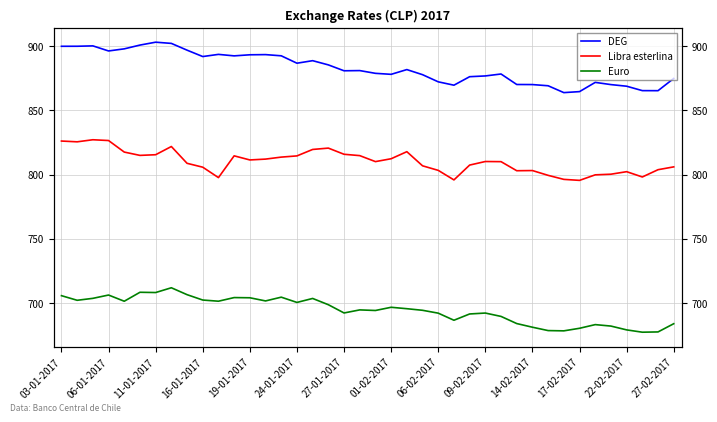

The Libra esterlina series shows 815.4 at 11-01-2017. True or false?

True